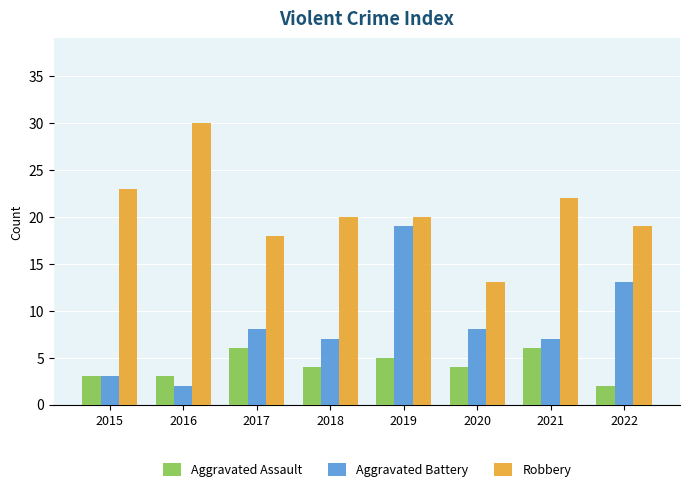

What is the highest value of the Aggravated Assault series?

6